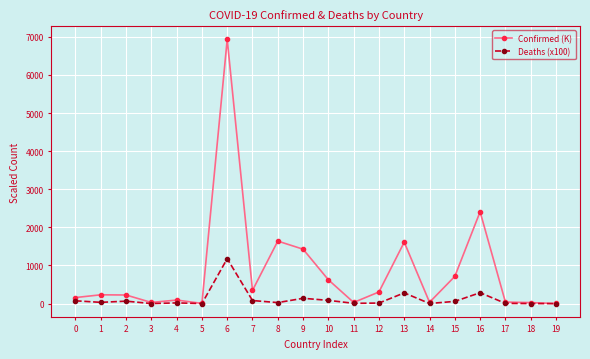

True or false: Deaths (x100) has more than 1 interior local peaks.

True